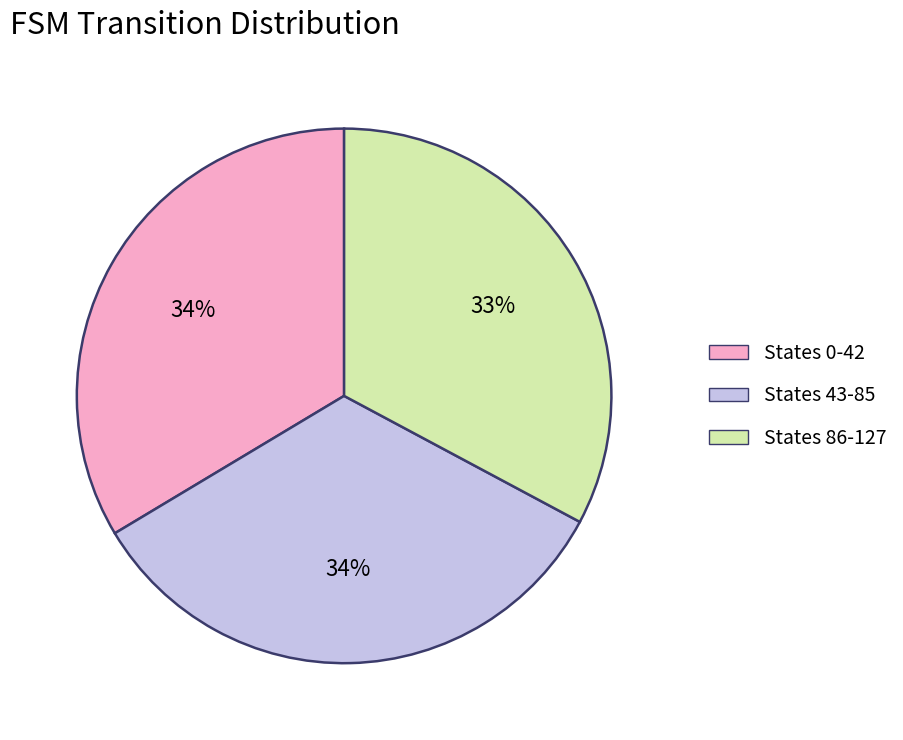

Do States 43-85 and States 0-42 together represent more than half of the pie?

Yes